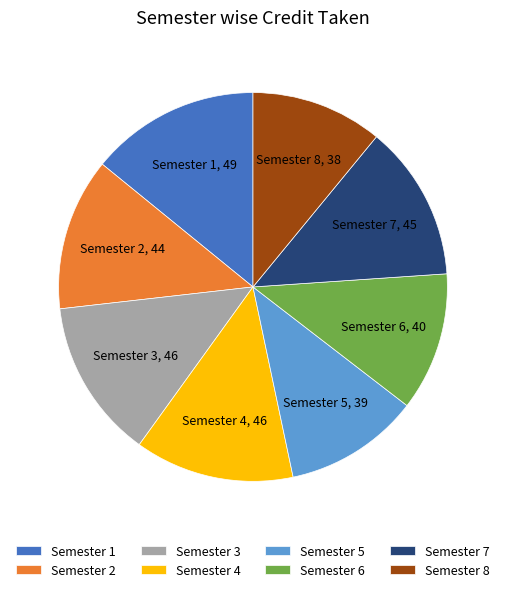

Between Semester 8 and Semester 1, which is larger?

Semester 1